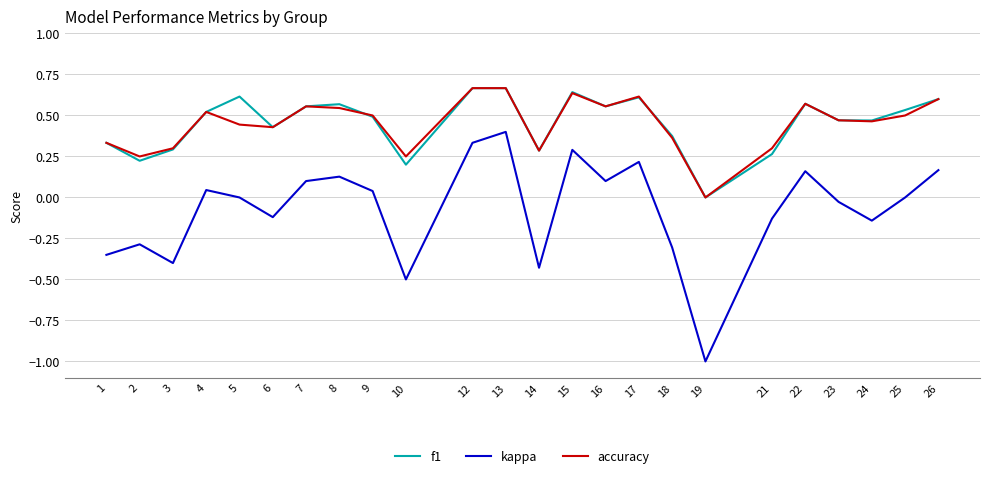

Is it true that kappa equals 0.2 at 26?

True